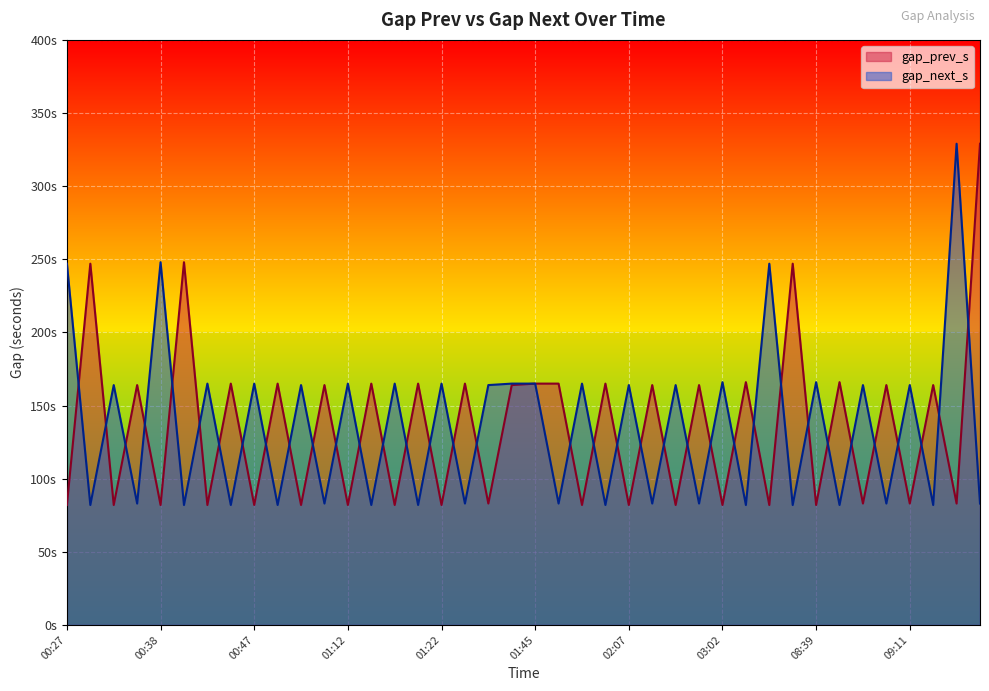

At which category is the sum across all series the highest?

09:17